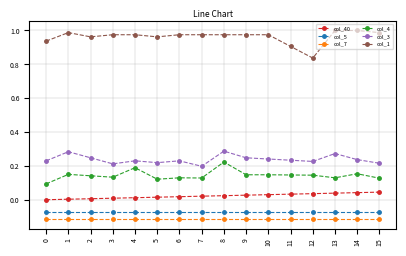

True or false: col_40 has a value of 0.0 at 12.

True